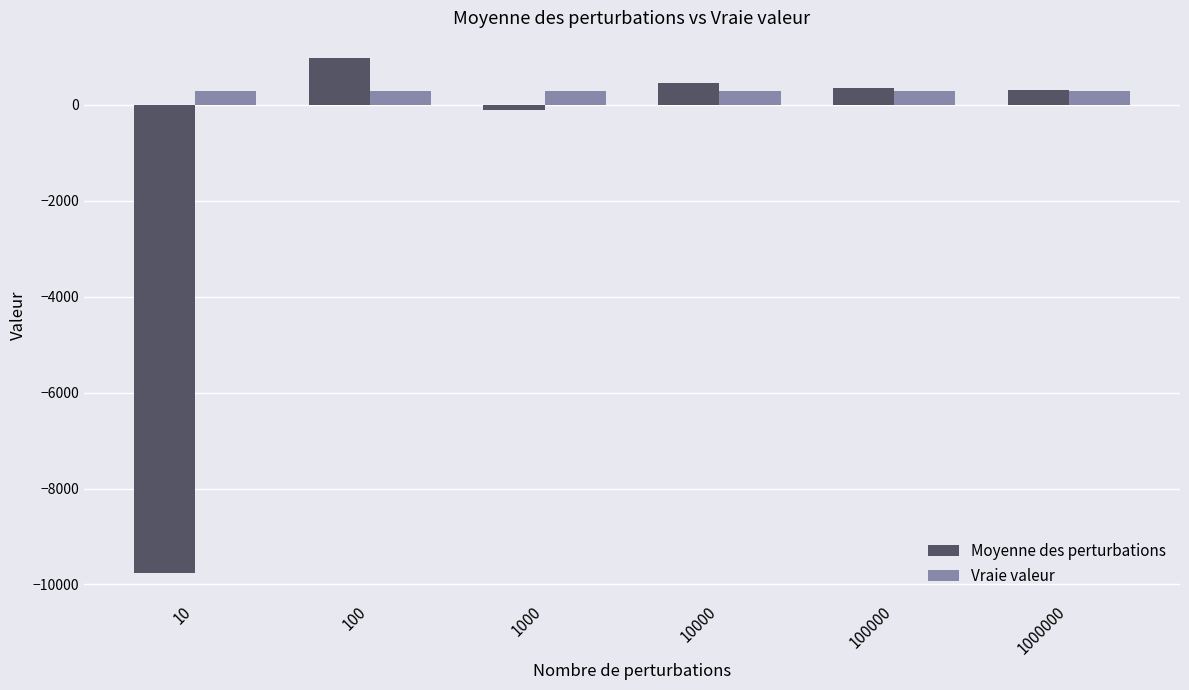

Does the chart contain stacked bars?

No